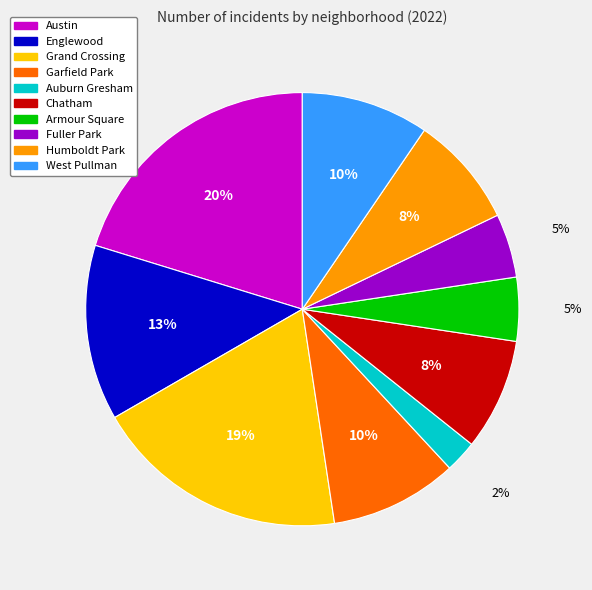

True or false: Garfield Park accounts for 10% of the total.

True